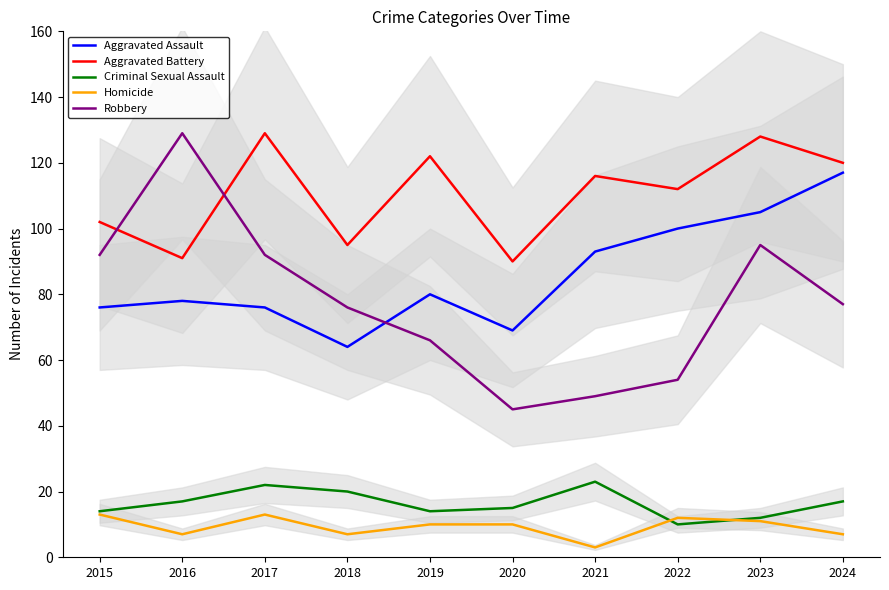

Count the number of categories in the chart.

10